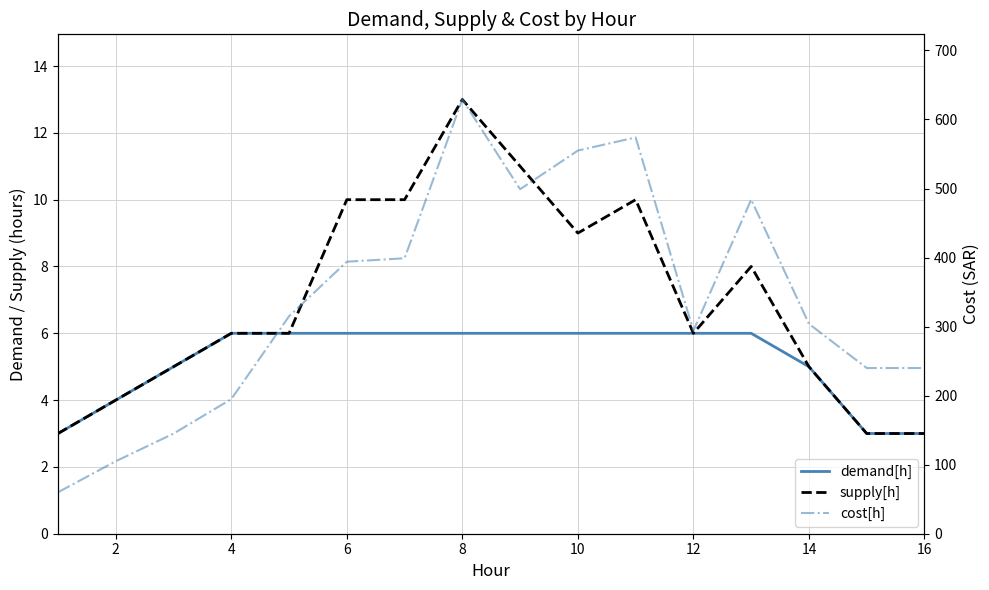

Count the number of data series in this chart.

3